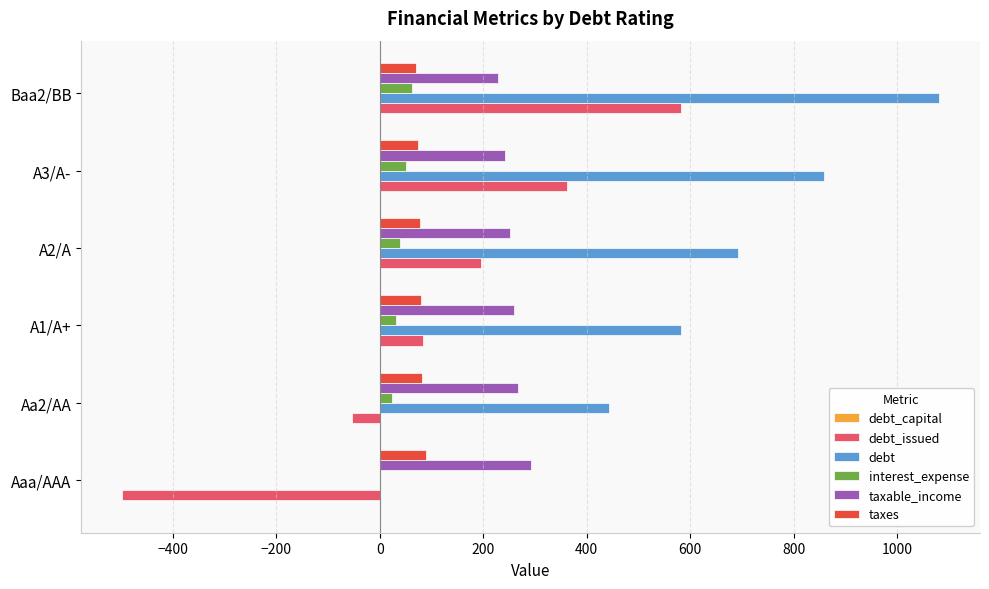

Is the value of interest_expense at A1/A+ greater than the value of taxes at Aa2/AA?

No